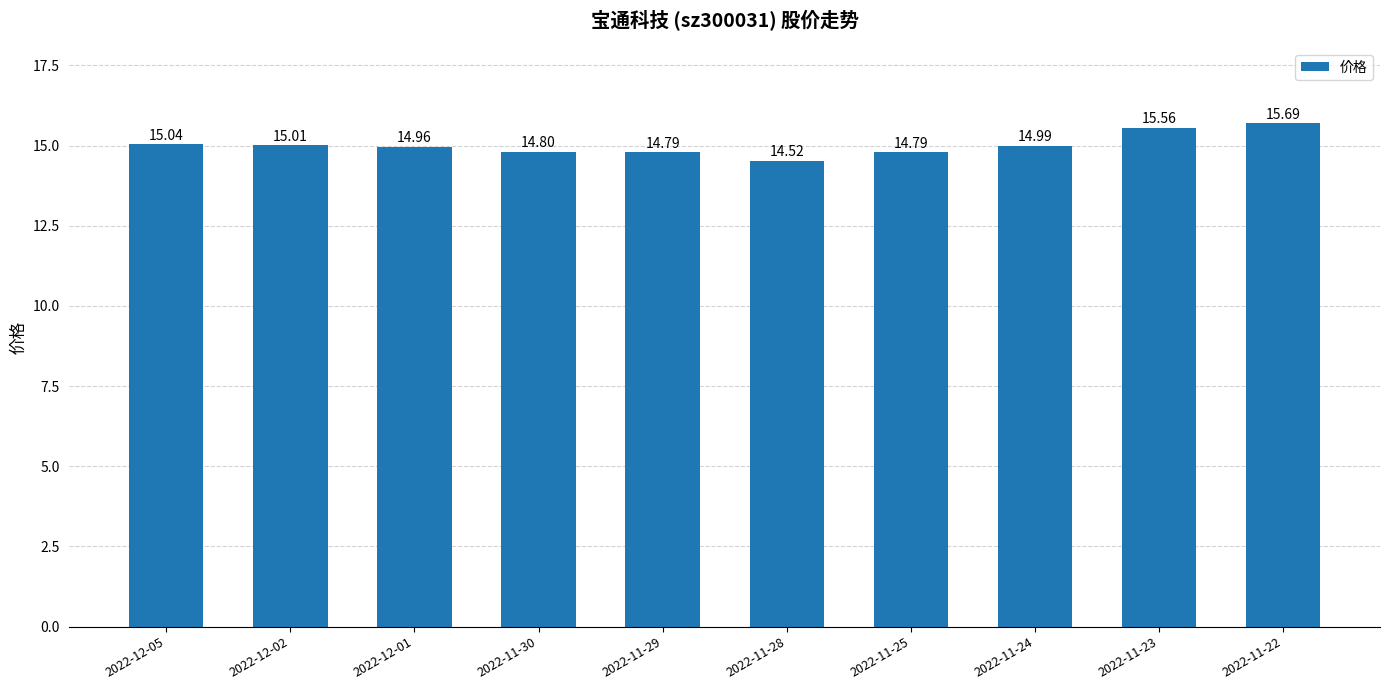

What is the sum of the values at 2022-12-01 and 2022-12-05?

30.0